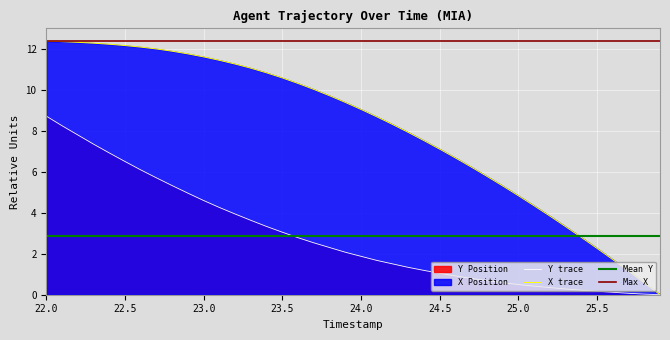

Which series has the widest spread of values?

X